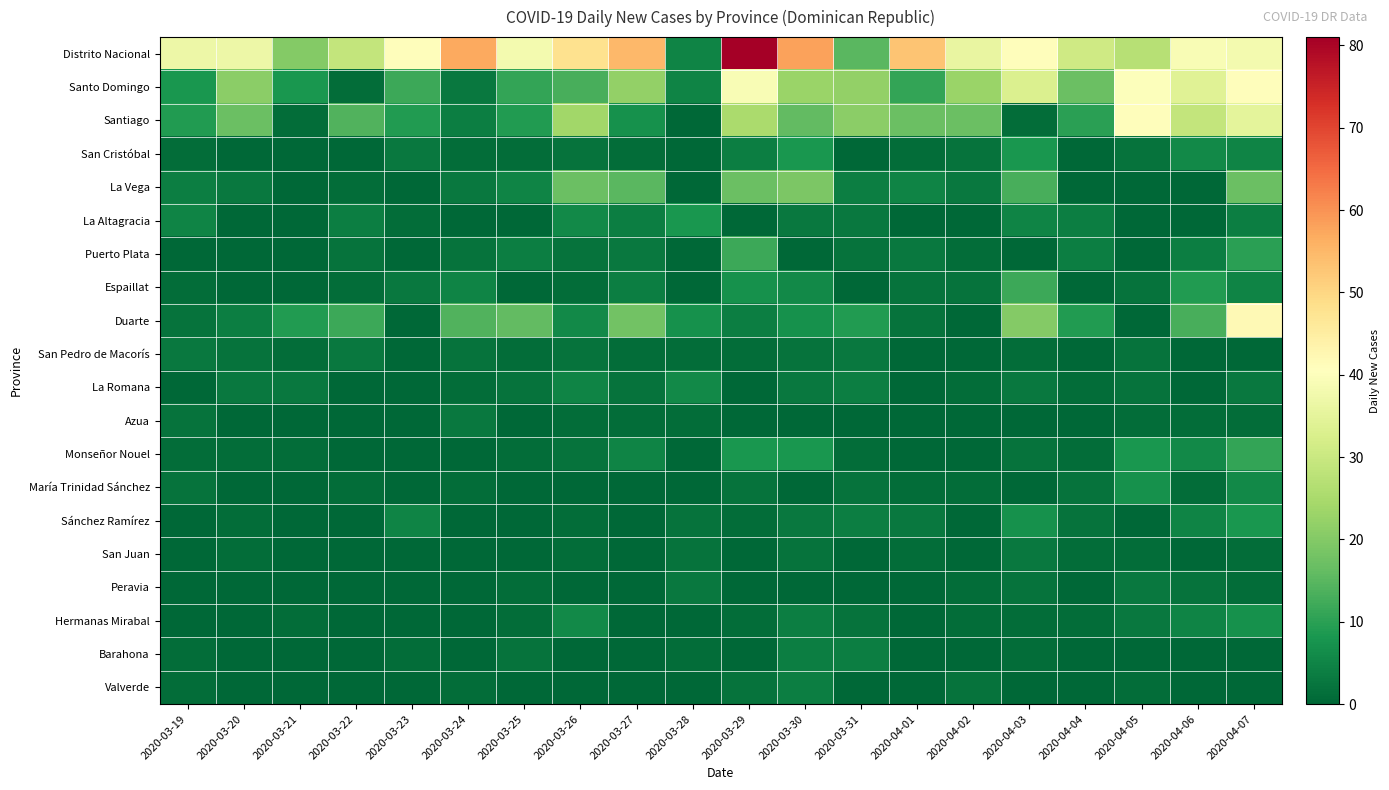

Reading left to right, extract all data points from this chart.

Distrito Nacional: 2020-03-19=37	2020-03-20=37	2020-03-21=20	2020-03-22=29	2020-03-23=41	2020-03-24=57	2020-03-25=38	2020-03-26=48	2020-03-27=55	2020-03-28=5	2020-03-29=81	2020-03-30=58	2020-03-31=15	2020-04-01=53	2020-04-02=36	2020-04-03=41	2020-04-04=31	2020-04-05=27	2020-04-06=39	2020-04-07=38
Santo Domingo: 2020-03-19=8	2020-03-20=21	2020-03-21=8	2020-03-22=1	2020-03-23=12	2020-03-24=3	2020-03-25=11	2020-03-26=13	2020-03-27=22	2020-03-28=5	2020-03-29=39	2020-03-30=23	2020-03-31=22	2020-04-01=11	2020-04-02=23	2020-04-03=33	2020-04-04=17	2020-04-05=40	2020-04-06=34	2020-04-07=41
Santiago: 2020-03-19=9	2020-03-20=17	2020-03-21=1	2020-03-22=14	2020-03-23=9	2020-03-24=4	2020-03-25=9	2020-03-26=24	2020-03-27=7	2020-03-28=0	2020-03-29=25	2020-03-30=16	2020-03-31=21	2020-04-01=17	2020-04-02=17	2020-04-03=1	2020-04-04=10	2020-04-05=41	2020-04-06=29	2020-04-07=35
San Cristóbal: 2020-03-19=1	2020-03-20=0	2020-03-21=0	2020-03-22=0	2020-03-23=3	2020-03-24=1	2020-03-25=1	2020-03-26=2	2020-03-27=1	2020-03-28=0	2020-03-29=4	2020-03-30=8	2020-03-31=0	2020-04-01=1	2020-04-02=2	2020-04-03=8	2020-04-04=0	2020-04-05=2	2020-04-06=6	2020-04-07=5
La Vega: 2020-03-19=4	2020-03-20=3	2020-03-21=0	2020-03-22=1	2020-03-23=0	2020-03-24=3	2020-03-25=5	2020-03-26=17	2020-03-27=15	2020-03-28=0	2020-03-29=17	2020-03-30=19	2020-03-31=4	2020-04-01=5	2020-04-02=3	2020-04-03=13	2020-04-04=0	2020-04-05=0	2020-04-06=0	2020-04-07=17
La Altagracia: 2020-03-19=5	2020-03-20=0	2020-03-21=0	2020-03-22=4	2020-03-23=1	2020-03-24=0	2020-03-25=0	2020-03-26=6	2020-03-27=4	2020-03-28=8	2020-03-29=0	2020-03-30=3	2020-03-31=3	2020-04-01=0	2020-04-02=0	2020-04-03=5	2020-04-04=4	2020-04-05=0	2020-04-06=0	2020-04-07=4
Puerto Plata: 2020-03-19=0	2020-03-20=0	2020-03-21=0	2020-03-22=2	2020-03-23=0	2020-03-24=2	2020-03-25=4	2020-03-26=2	2020-03-27=3	2020-03-28=0	2020-03-29=12	2020-03-30=0	2020-03-31=2	2020-04-01=3	2020-04-02=1	2020-04-03=0	2020-04-04=4	2020-04-05=0	2020-04-06=4	2020-04-07=10
Espaillat: 2020-03-19=1	2020-03-20=0	2020-03-21=0	2020-03-22=1	2020-03-23=3	2020-03-24=5	2020-03-25=0	2020-03-26=1	2020-03-27=4	2020-03-28=0	2020-03-29=7	2020-03-30=6	2020-03-31=0	2020-04-01=2	2020-04-02=2	2020-04-03=12	2020-04-04=0	2020-04-05=2	2020-04-06=9	2020-04-07=5
Duarte: 2020-03-19=2	2020-03-20=4	2020-03-21=9	2020-03-22=12	2020-03-23=0	2020-03-24=14	2020-03-25=16	2020-03-26=6	2020-03-27=18	2020-03-28=7	2020-03-29=4	2020-03-30=7	2020-03-31=9	2020-04-01=2	2020-04-02=0	2020-04-03=20	2020-04-04=9	2020-04-05=0	2020-04-06=13	2020-04-07=42
San Pedro de Macorís: 2020-03-19=3	2020-03-20=2	2020-03-21=1	2020-03-22=3	2020-03-23=0	2020-03-24=2	2020-03-25=1	2020-03-26=2	2020-03-27=1	2020-03-28=1	2020-03-29=1	2020-03-30=2	2020-03-31=3	2020-04-01=0	2020-04-02=0	2020-04-03=1	2020-04-04=0	2020-04-05=2	2020-04-06=0	2020-04-07=0
La Romana: 2020-03-19=0	2020-03-20=3	2020-03-21=3	2020-03-22=0	2020-03-23=0	2020-03-24=1	2020-03-25=2	2020-03-26=5	2020-03-27=2	2020-03-28=6	2020-03-29=0	2020-03-30=3	2020-03-31=4	2020-04-01=0	2020-04-02=1	2020-04-03=3	2020-04-04=1	2020-04-05=2	2020-04-06=0	2020-04-07=3
Azua: 2020-03-19=2	2020-03-20=0	2020-03-21=0	2020-03-22=0	2020-03-23=0	2020-03-24=3	2020-03-25=0	2020-03-26=1	2020-03-27=1	2020-03-28=1	2020-03-29=0	2020-03-30=0	2020-03-31=0	2020-04-01=0	2020-04-02=0	2020-04-03=0	2020-04-04=0	2020-04-05=1	2020-04-06=1	2020-04-07=1
Monseñor Nouel: 2020-03-19=1	2020-03-20=1	2020-03-21=1	2020-03-22=0	2020-03-23=0	2020-03-24=0	2020-03-25=1	2020-03-26=2	2020-03-27=5	2020-03-28=0	2020-03-29=8	2020-03-30=8	2020-03-31=1	2020-04-01=0	2020-04-02=0	2020-04-03=2	2020-04-04=1	2020-04-05=8	2020-04-06=6	2020-04-07=11
María Trinidad Sánchez: 2020-03-19=2	2020-03-20=0	2020-03-21=0	2020-03-22=1	2020-03-23=0	2020-03-24=1	2020-03-25=0	2020-03-26=0	2020-03-27=0	2020-03-28=0	2020-03-29=2	2020-03-30=0	2020-03-31=2	2020-04-01=1	2020-04-02=1	2020-04-03=0	2020-04-04=2	2020-04-05=7	2020-04-06=1	2020-04-07=6
Sánchez Ramírez: 2020-03-19=0	2020-03-20=1	2020-03-21=0	2020-03-22=0	2020-03-23=5	2020-03-24=0	2020-03-25=0	2020-03-26=1	2020-03-27=0	2020-03-28=2	2020-03-29=1	2020-03-30=3	2020-03-31=4	2020-04-01=3	2020-04-02=0	2020-04-03=7	2020-04-04=2	2020-04-05=0	2020-04-06=5	2020-04-07=8
San Juan: 2020-03-19=0	2020-03-20=1	2020-03-21=0	2020-03-22=0	2020-03-23=0	2020-03-24=0	2020-03-25=0	2020-03-26=1	2020-03-27=0	2020-03-28=2	2020-03-29=0	2020-03-30=2	2020-03-31=0	2020-04-01=1	2020-04-02=0	2020-04-03=3	2020-04-04=1	2020-04-05=1	2020-04-06=0	2020-04-07=1
Peravia: 2020-03-19=0	2020-03-20=0	2020-03-21=0	2020-03-22=0	2020-03-23=0	2020-03-24=0	2020-03-25=1	2020-03-26=0	2020-03-27=0	2020-03-28=3	2020-03-29=0	2020-03-30=0	2020-03-31=0	2020-04-01=0	2020-04-02=1	2020-04-03=2	2020-04-04=0	2020-04-05=3	2020-04-06=2	2020-04-07=1
Hermanas Mirabal: 2020-03-19=0	2020-03-20=0	2020-03-21=1	2020-03-22=0	2020-03-23=0	2020-03-24=0	2020-03-25=1	2020-03-26=6	2020-03-27=0	2020-03-28=0	2020-03-29=1	2020-03-30=4	2020-03-31=2	2020-04-01=0	2020-04-02=1	2020-04-03=1	2020-04-04=1	2020-04-05=3	2020-04-06=5	2020-04-07=7
Barahona: 2020-03-19=1	2020-03-20=0	2020-03-21=0	2020-03-22=0	2020-03-23=1	2020-03-24=0	2020-03-25=2	2020-03-26=0	2020-03-27=0	2020-03-28=1	2020-03-29=0	2020-03-30=4	2020-03-31=4	2020-04-01=0	2020-04-02=0	2020-04-03=1	2020-04-04=0	2020-04-05=0	2020-04-06=0	2020-04-07=0
Valverde: 2020-03-19=1	2020-03-20=0	2020-03-21=0	2020-03-22=0	2020-03-23=0	2020-03-24=1	2020-03-25=0	2020-03-26=0	2020-03-27=0	2020-03-28=0	2020-03-29=2	2020-03-30=4	2020-03-31=0	2020-04-01=0	2020-04-02=2	2020-04-03=0	2020-04-04=0	2020-04-05=1	2020-04-06=0	2020-04-07=0